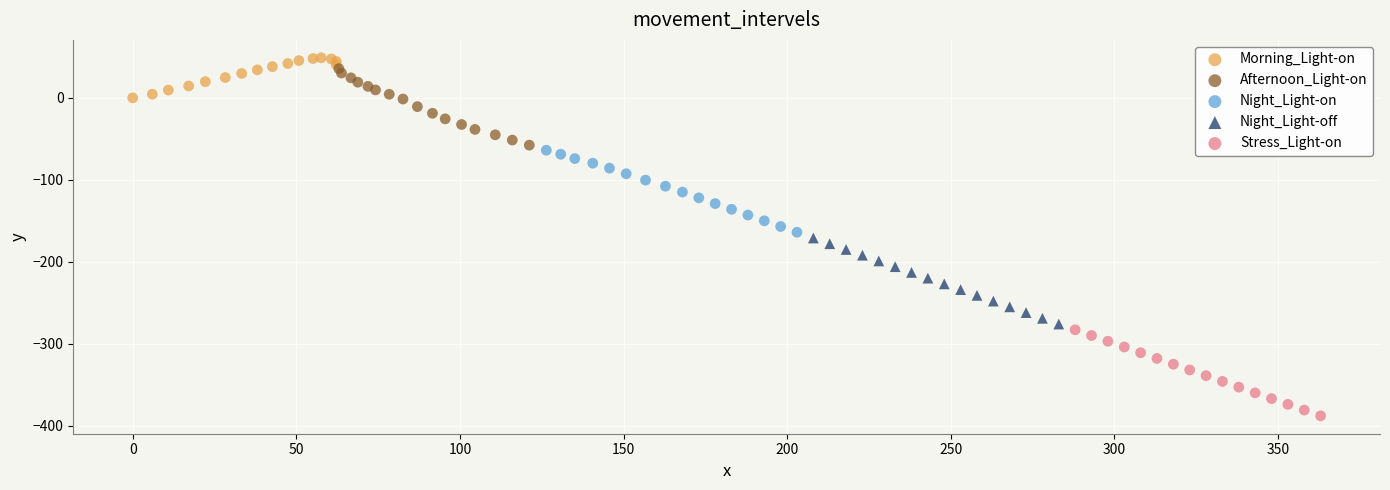

Which series contains the lowest Y value?

Stress_Light-on